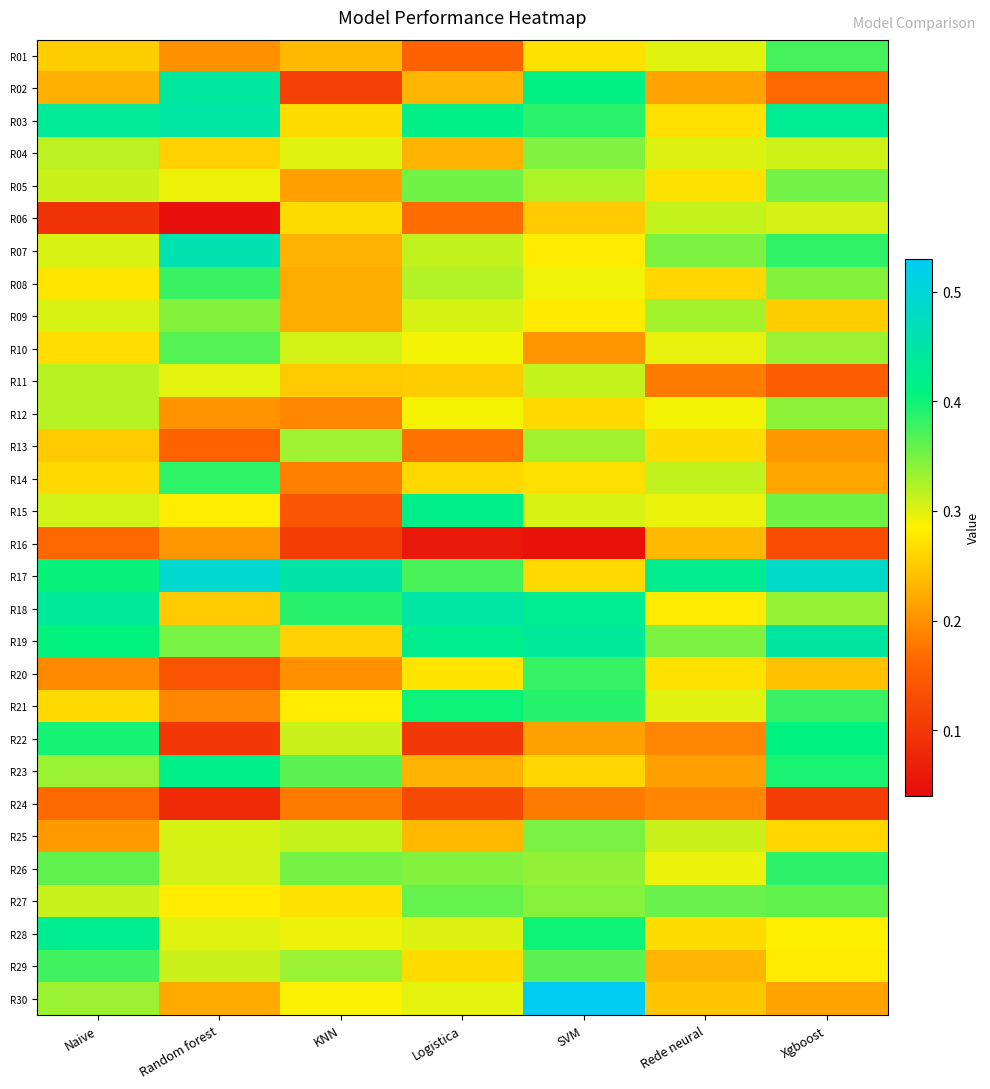

What is the maximum value shown in the chart?

0.5